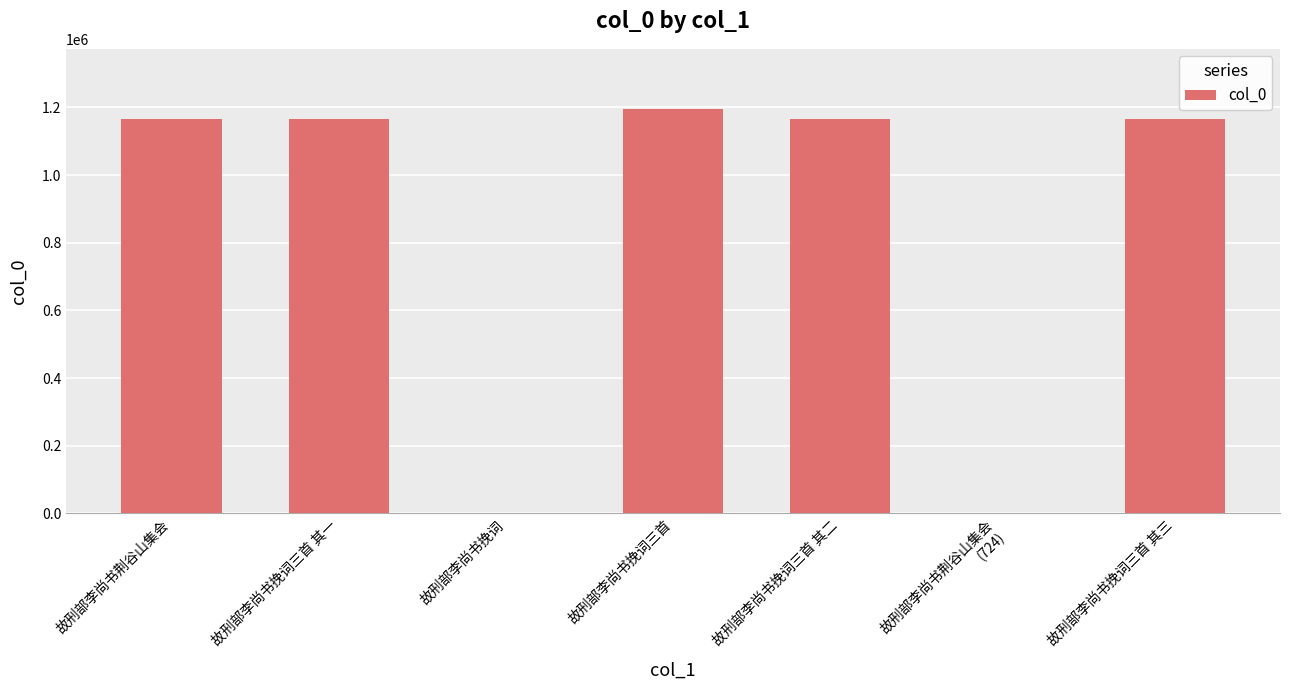

Is it true that the value at 故刑部李尚书挽词三首 is 1194277?

True